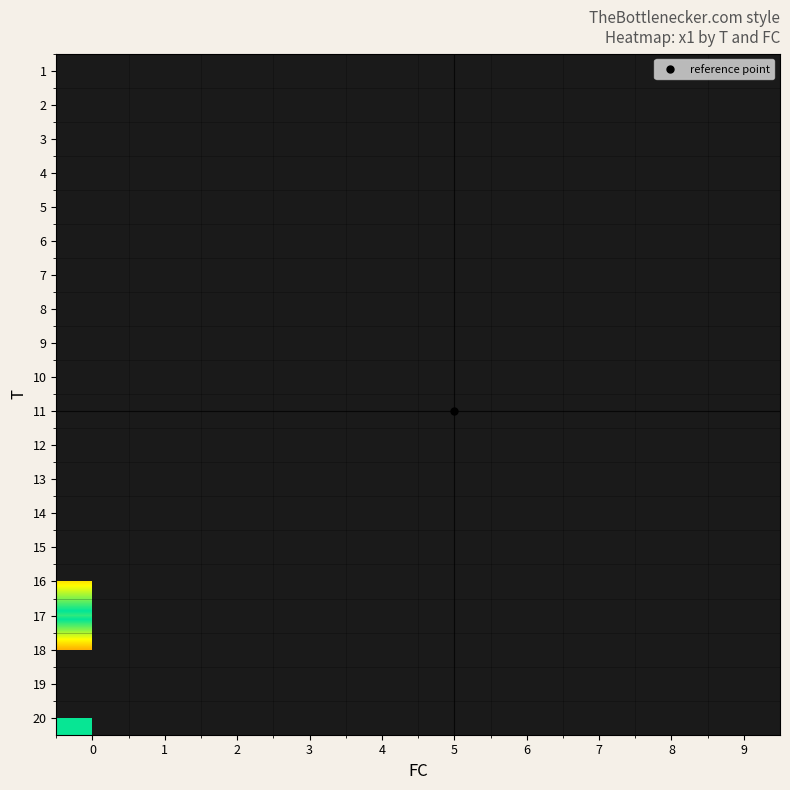

How many series are shown in this chart?

20